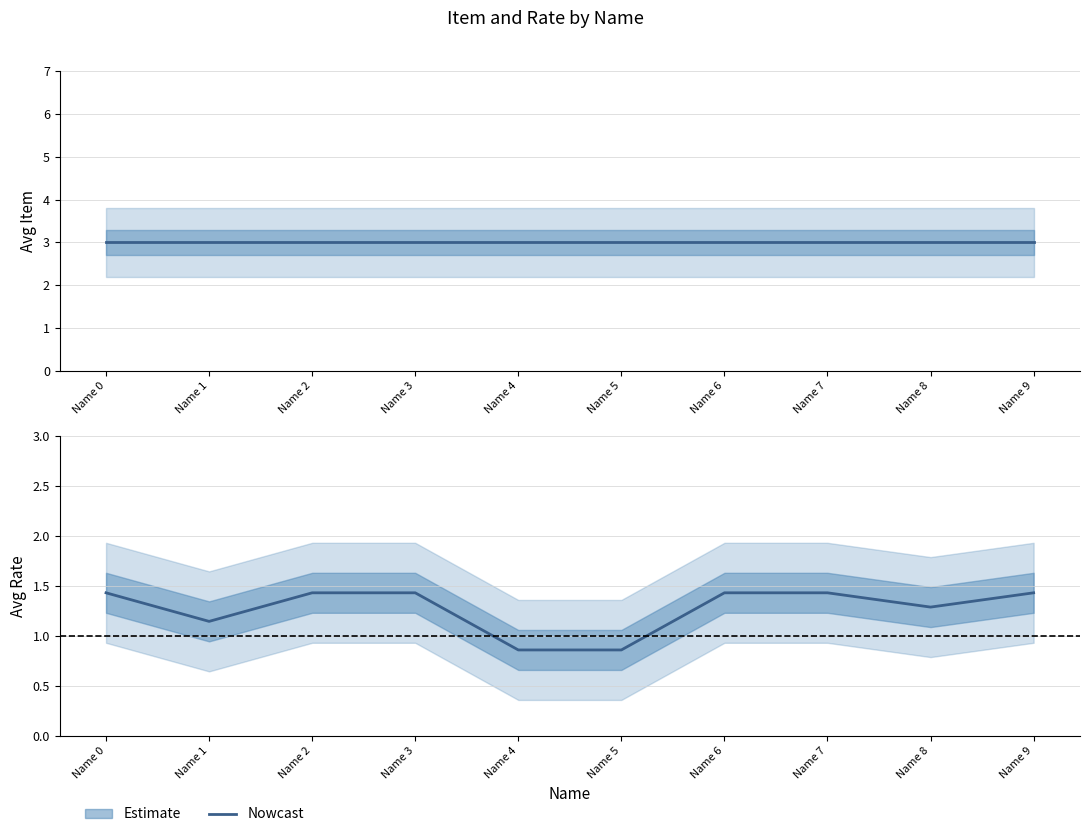

What is the average value of the avg_rate series?

1.3